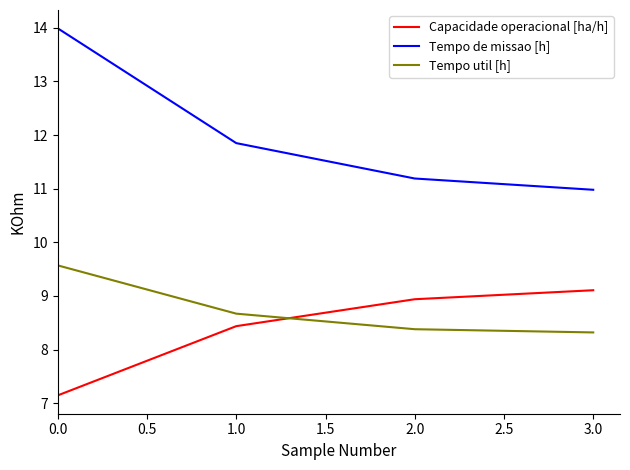

Does the chart have visible grid lines?

No